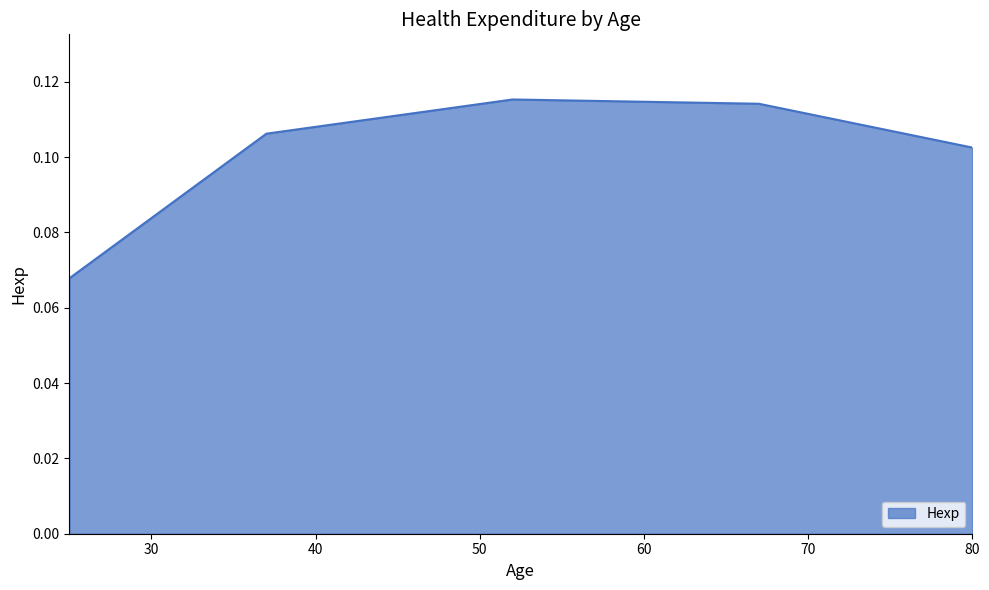

True or false: there are more than 1 points higher than both neighbors.

False